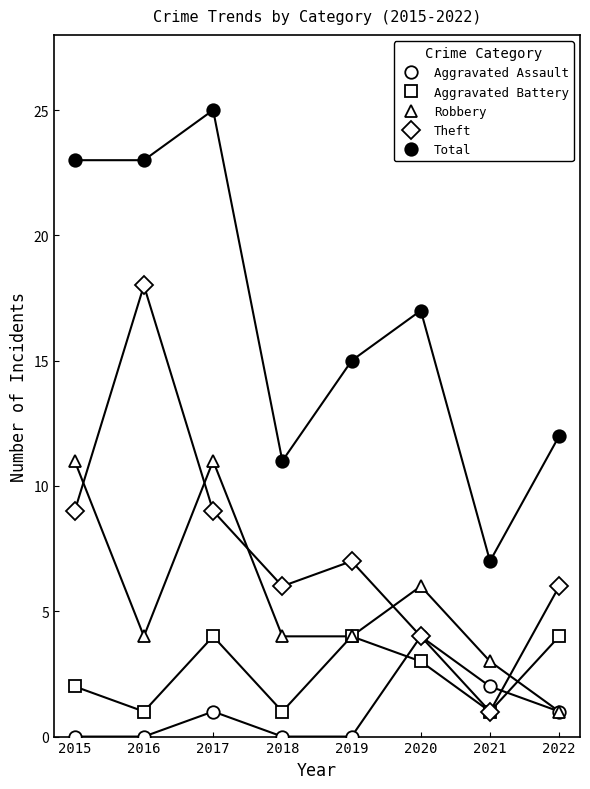

What is the approximate value of Aggravated Assault at 2021?

2